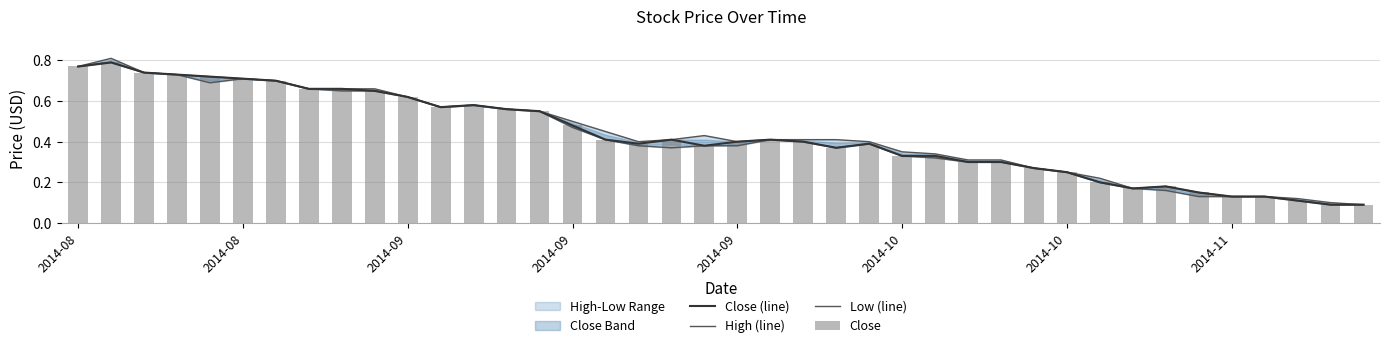

Where is Low (line) nearest to the value 0?

38